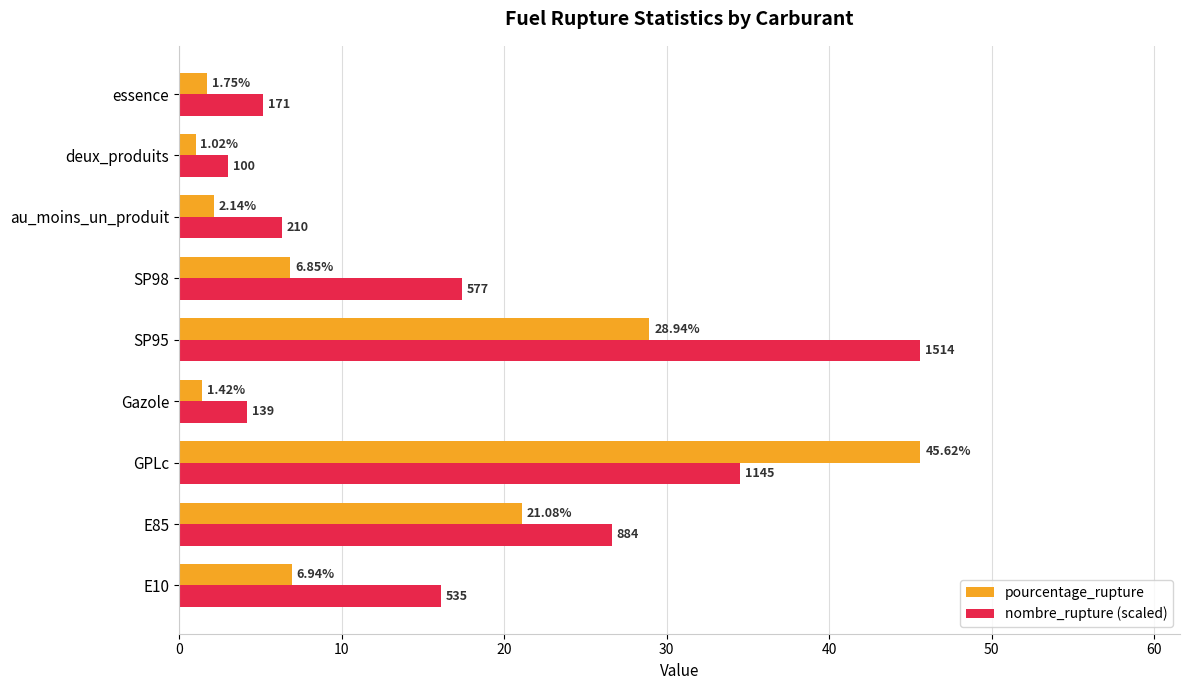

What is the sum of all pourcentage_rupture values?

115.8